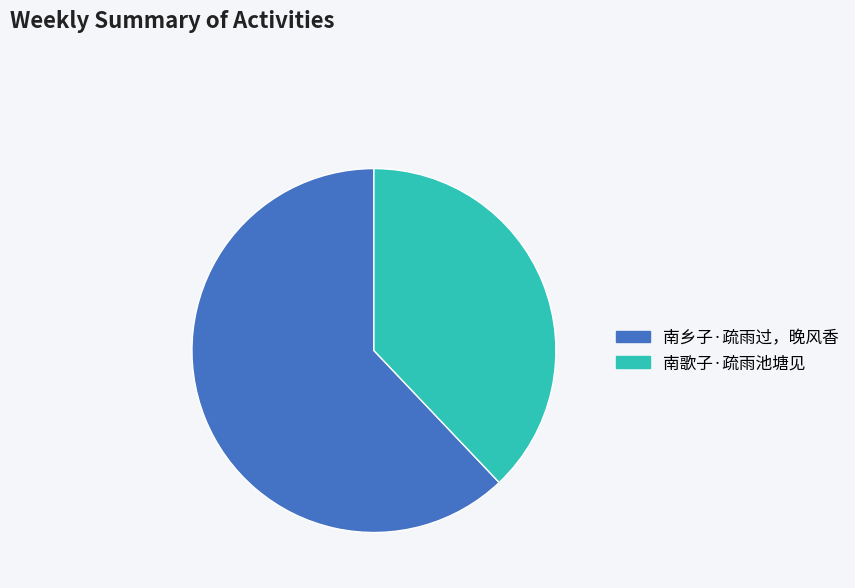

True or false: 南乡子·疏雨过，晚风香 accounts for 62% of the total.

True